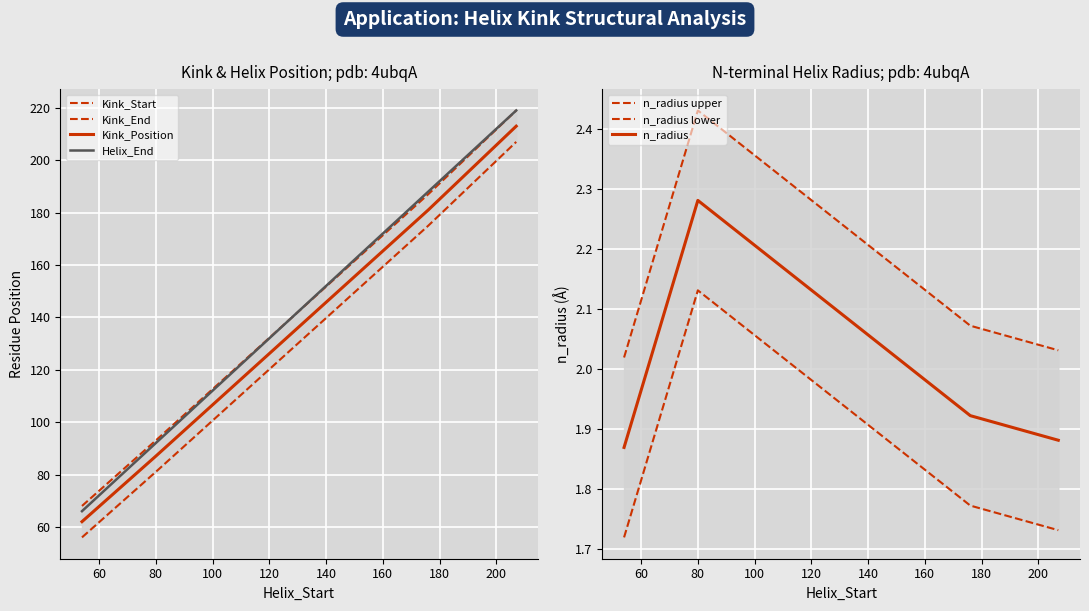

How many interior local peaks does the n_radius series have?

1